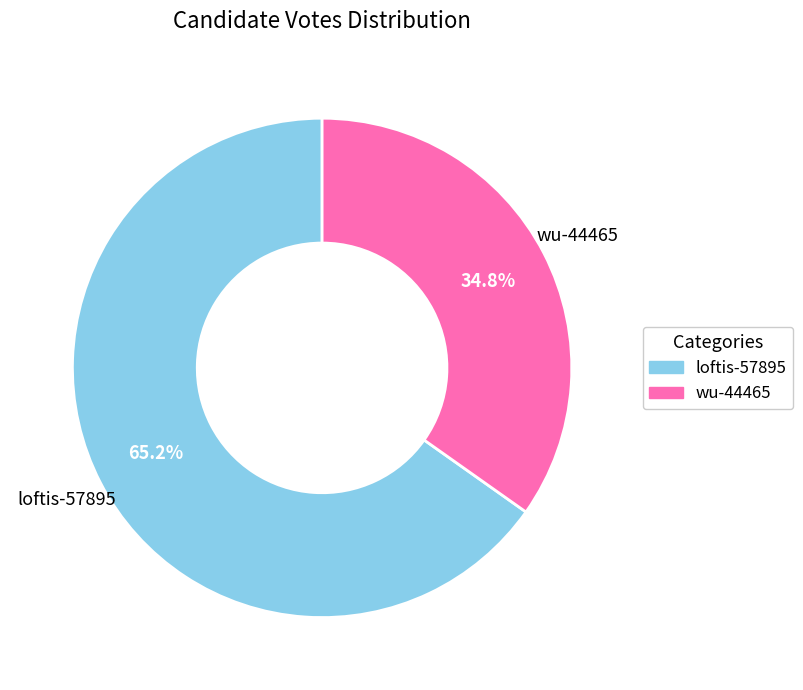

Between wu-44465 and loftis-57895, which is larger?

loftis-57895